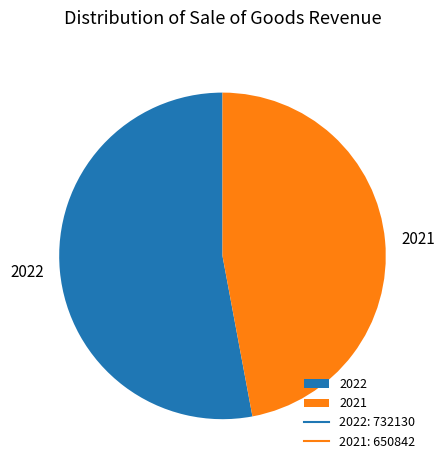

What is the majority slice?

2022